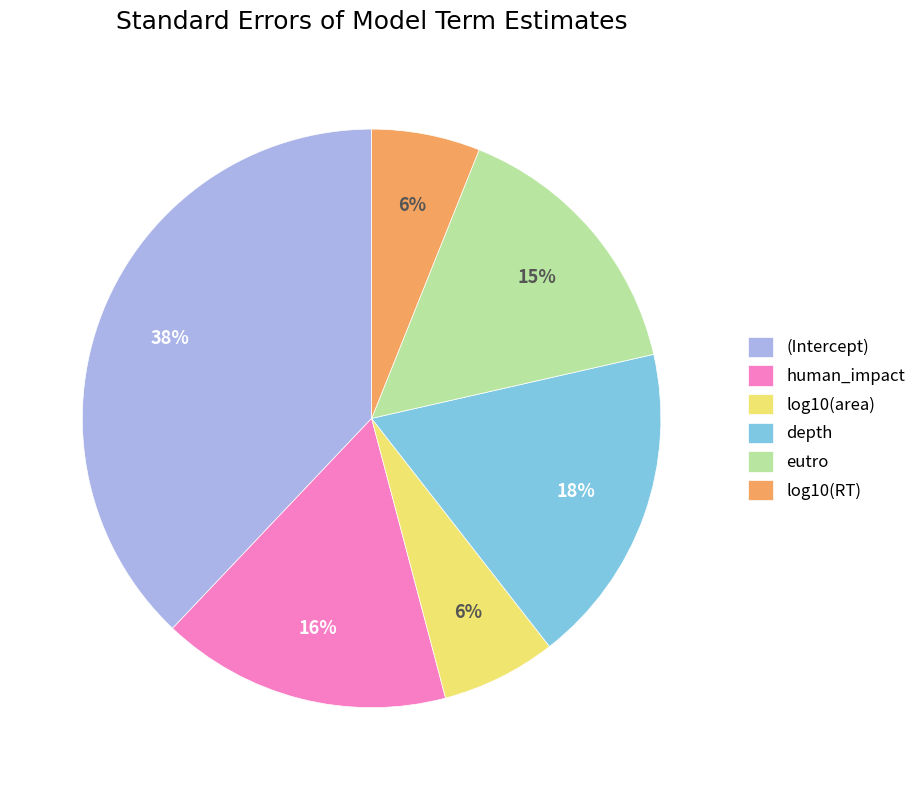

How many slices are in this pie chart?

6